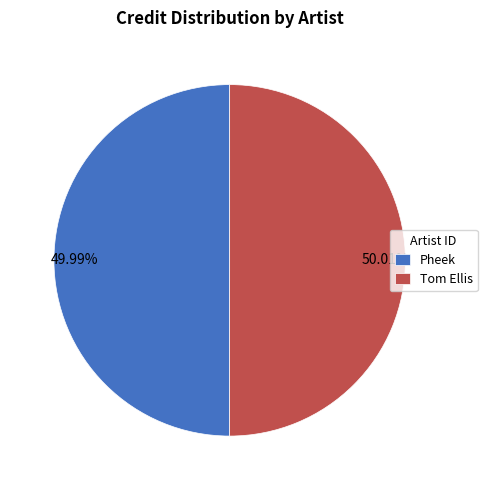

Approximately how many times larger is the value at 49.99% compared to 50.01%?

1.0